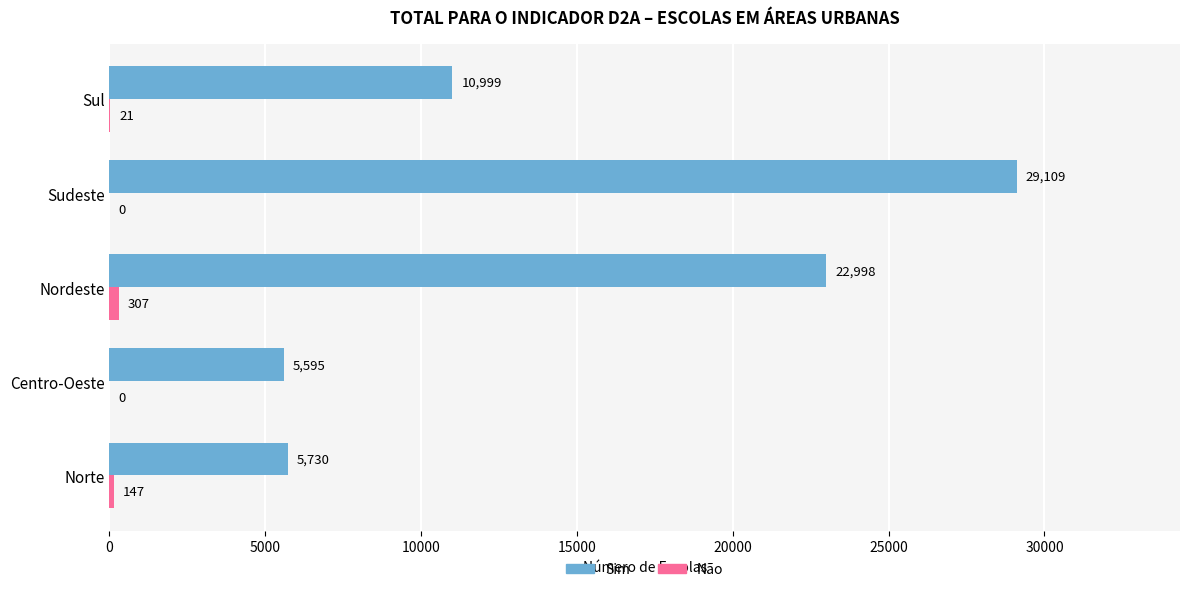

Which series has the widest spread of values?

Sim